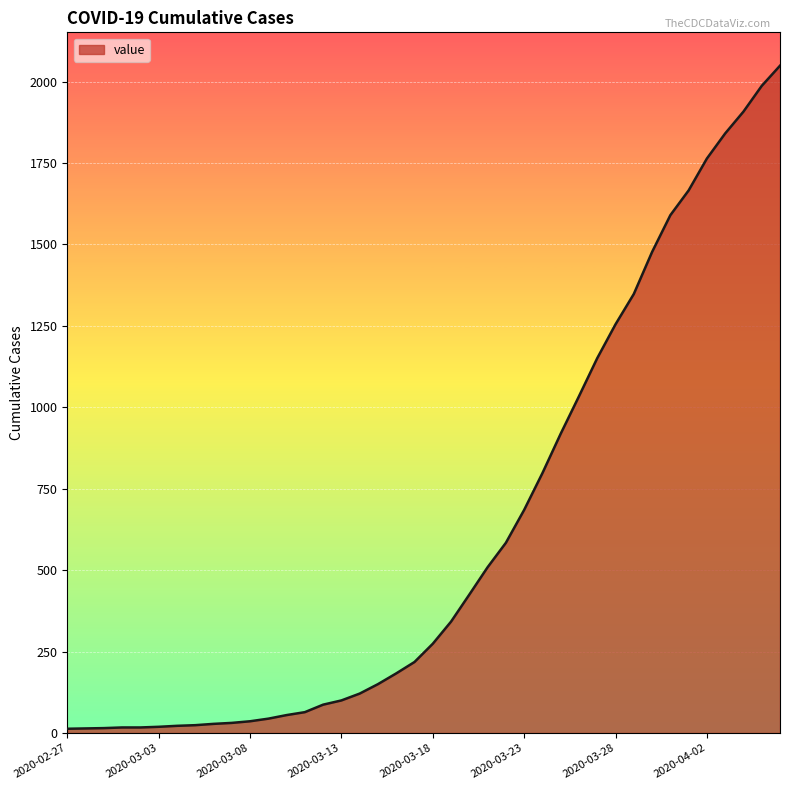

What is the difference between the maximum and minimum values?

2036